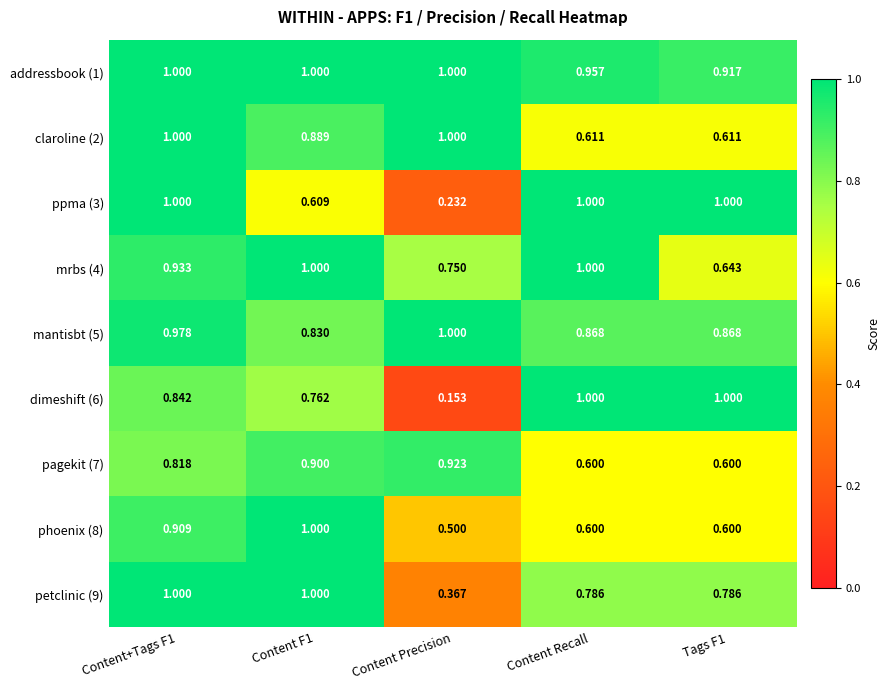

Which label corresponds to the smallest value in the chart?

Content Precision